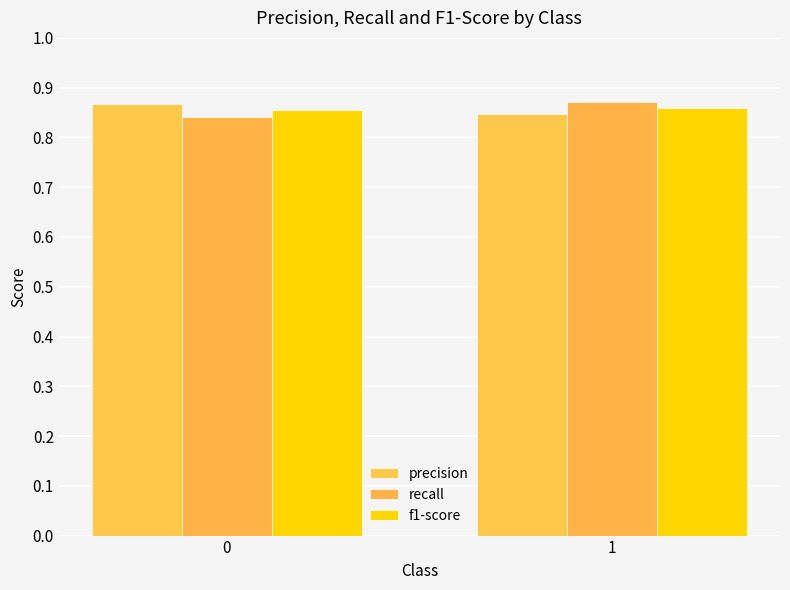

How many f1-score values are between 0 and 1?

2